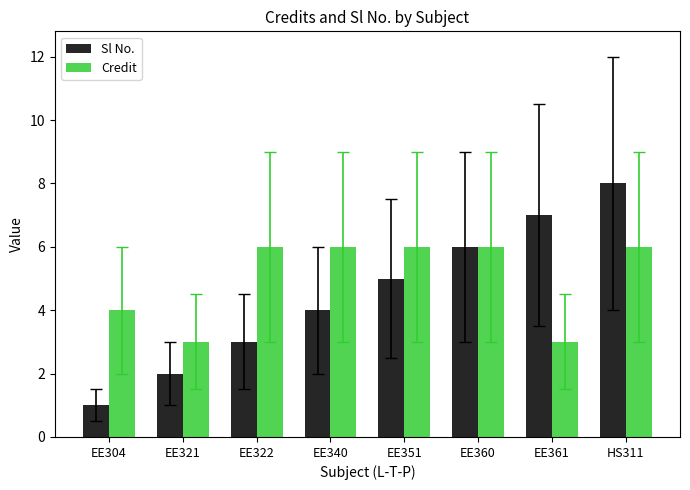

Which series has the largest range (max minus min)?

Sl No.